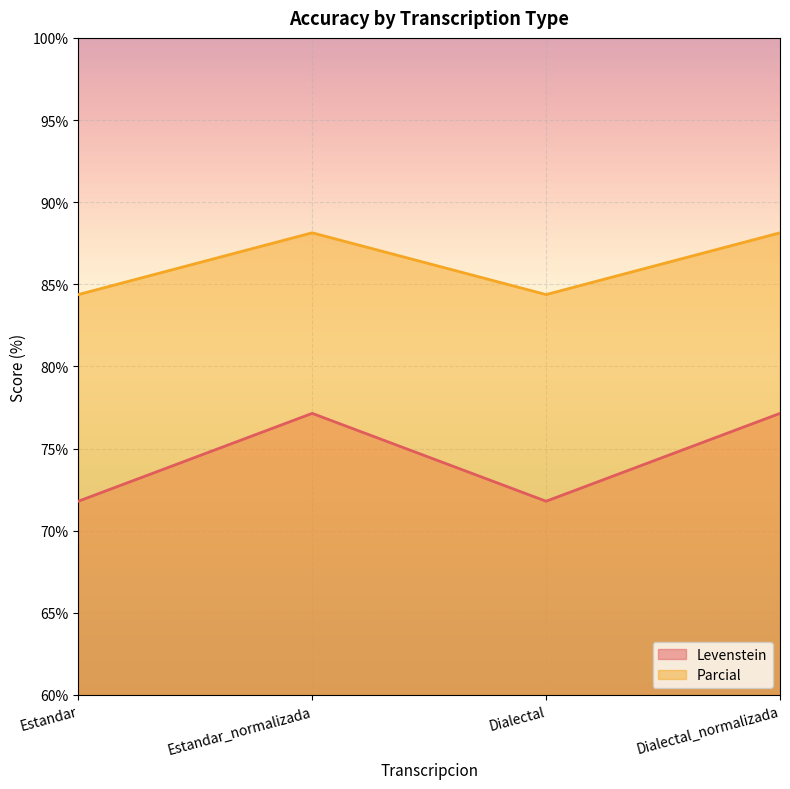

In Parcial, how many points are higher than both neighbors (excluding endpoints)?

1